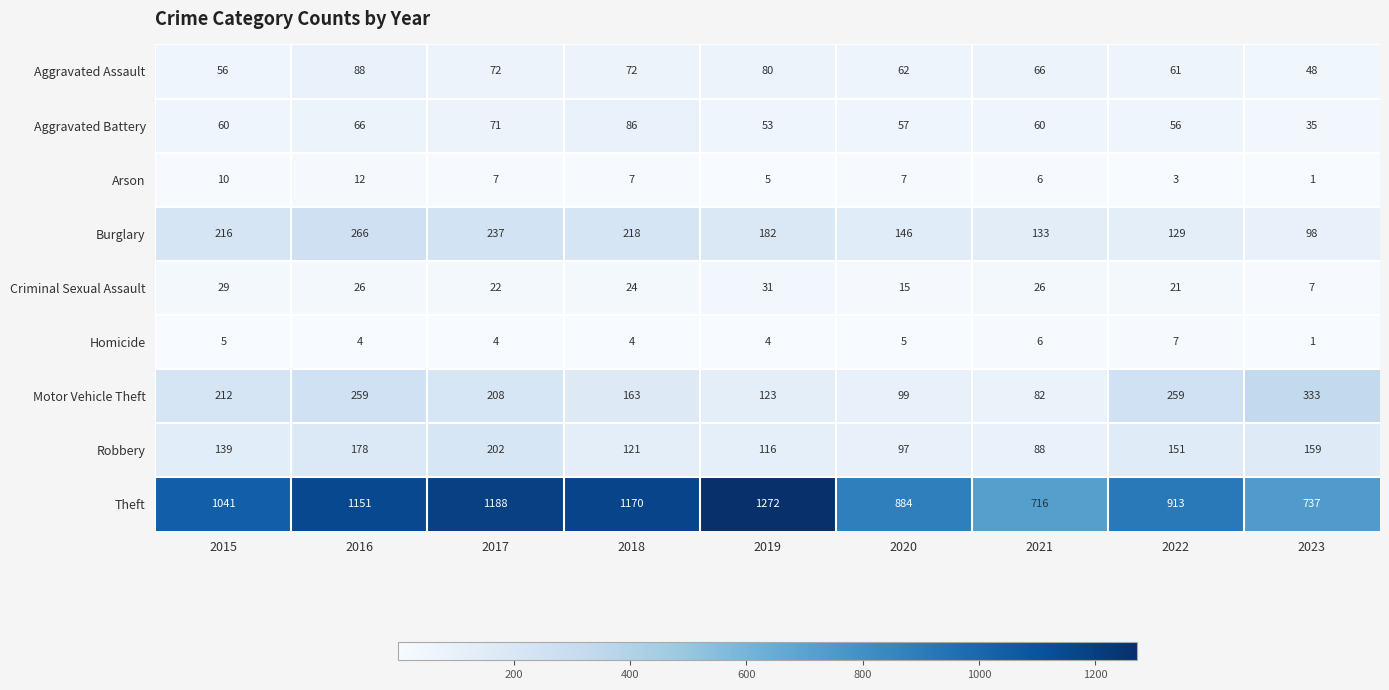

What is the spread (max minus min) of values at 2023?

736